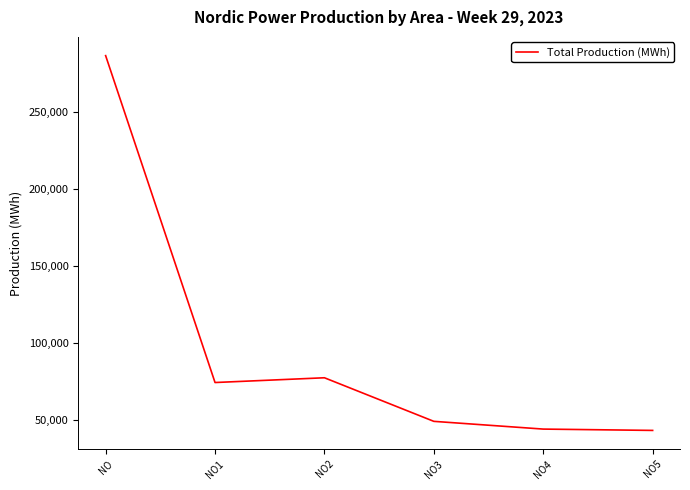

What is the change in value from NO to NO5?

-243893